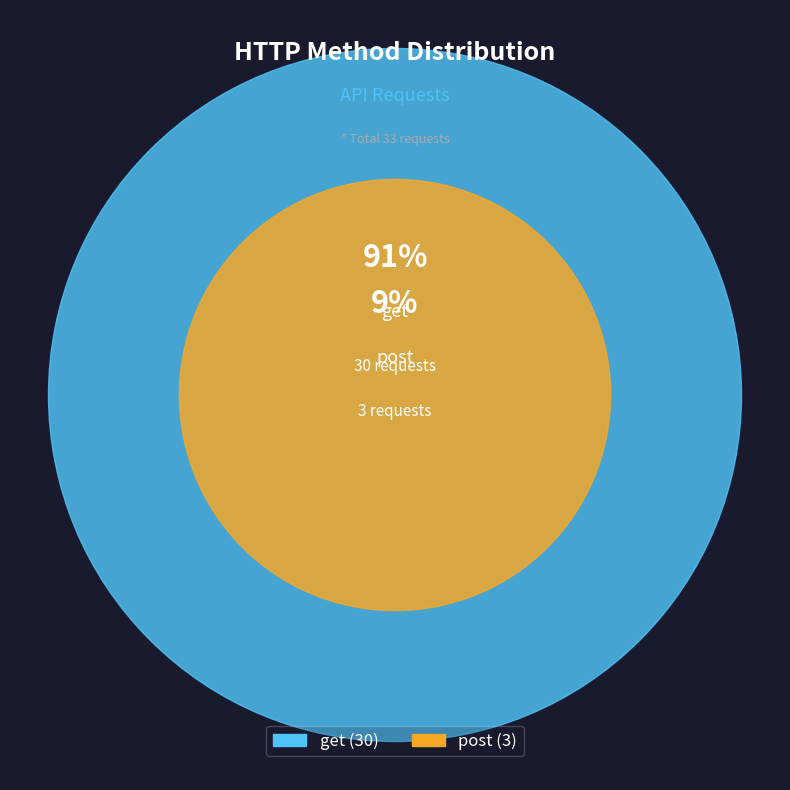

To the nearest percent, what is the average slice percentage?

50%